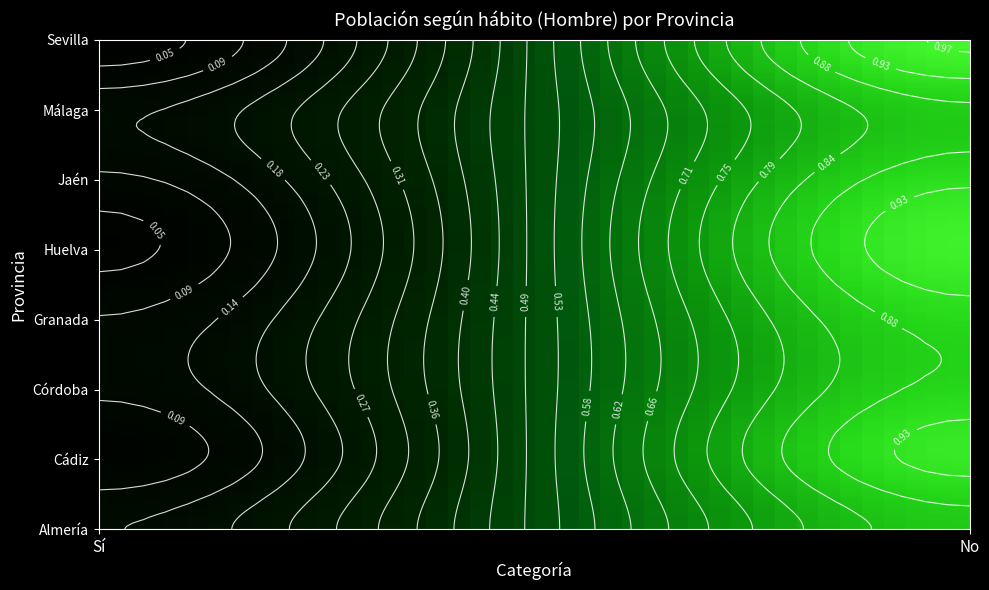

The Córdoba series shows 0.1 at Sí. True or false?

True